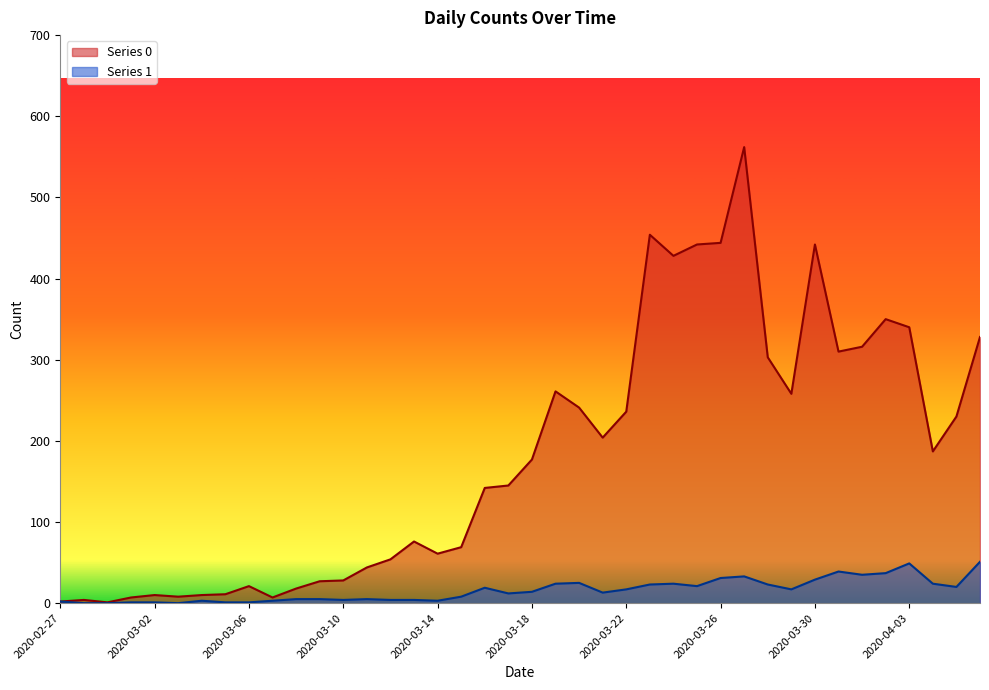

At which label does Series 1 reach its peak?

2020-04-06